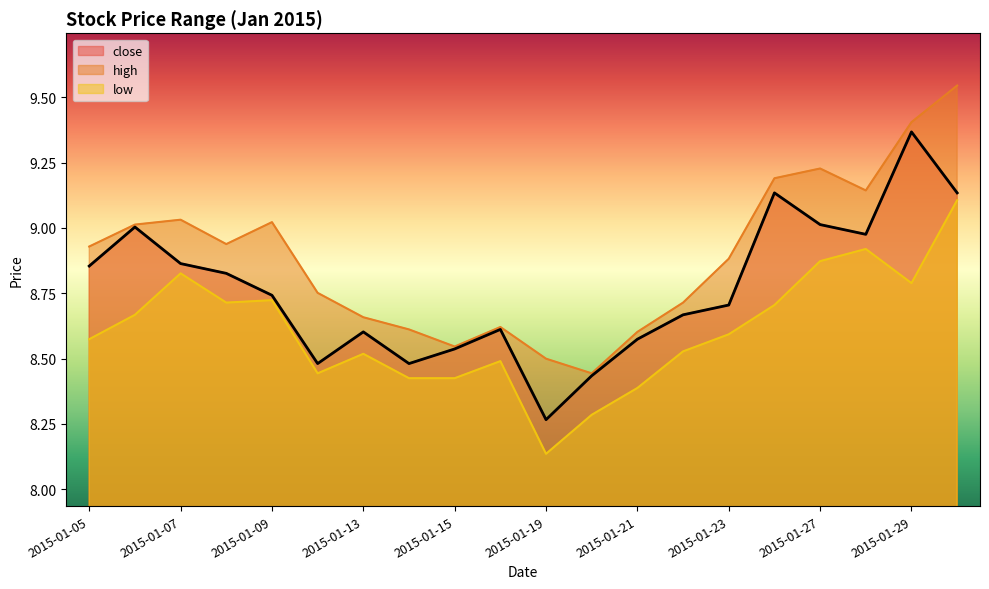

What is the average value of the low series?

8.6